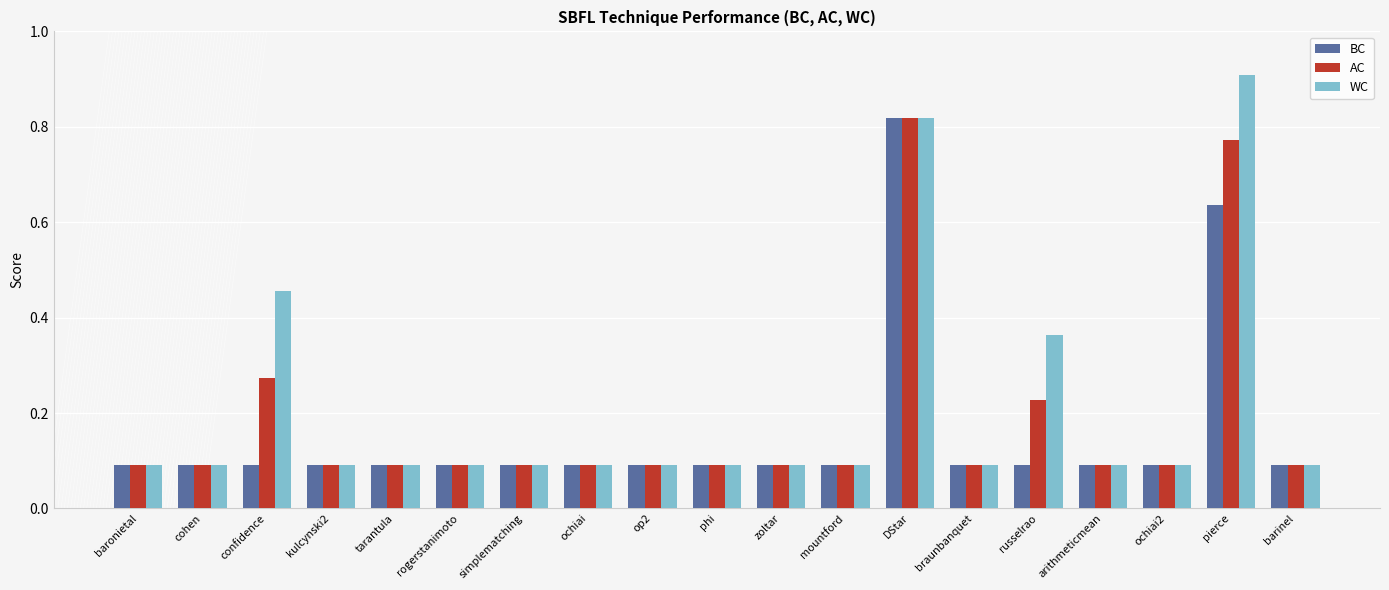

Is it true that BC equals 0.1 at ochiai2?

True